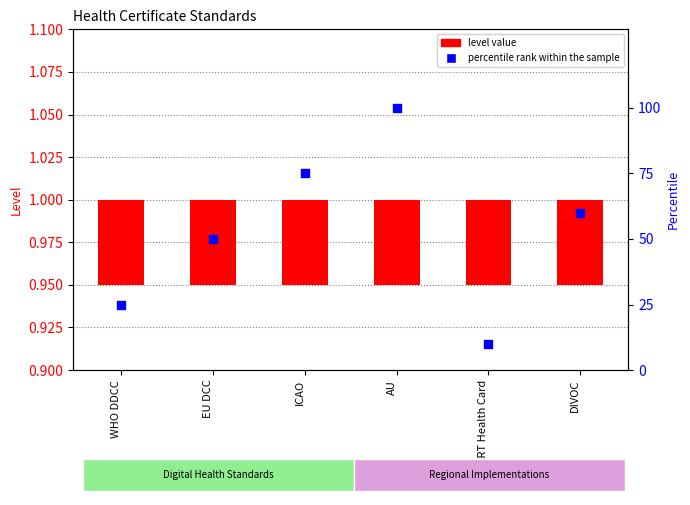

What are all the series names shown in the legend?

level value, percentile rank within the sample